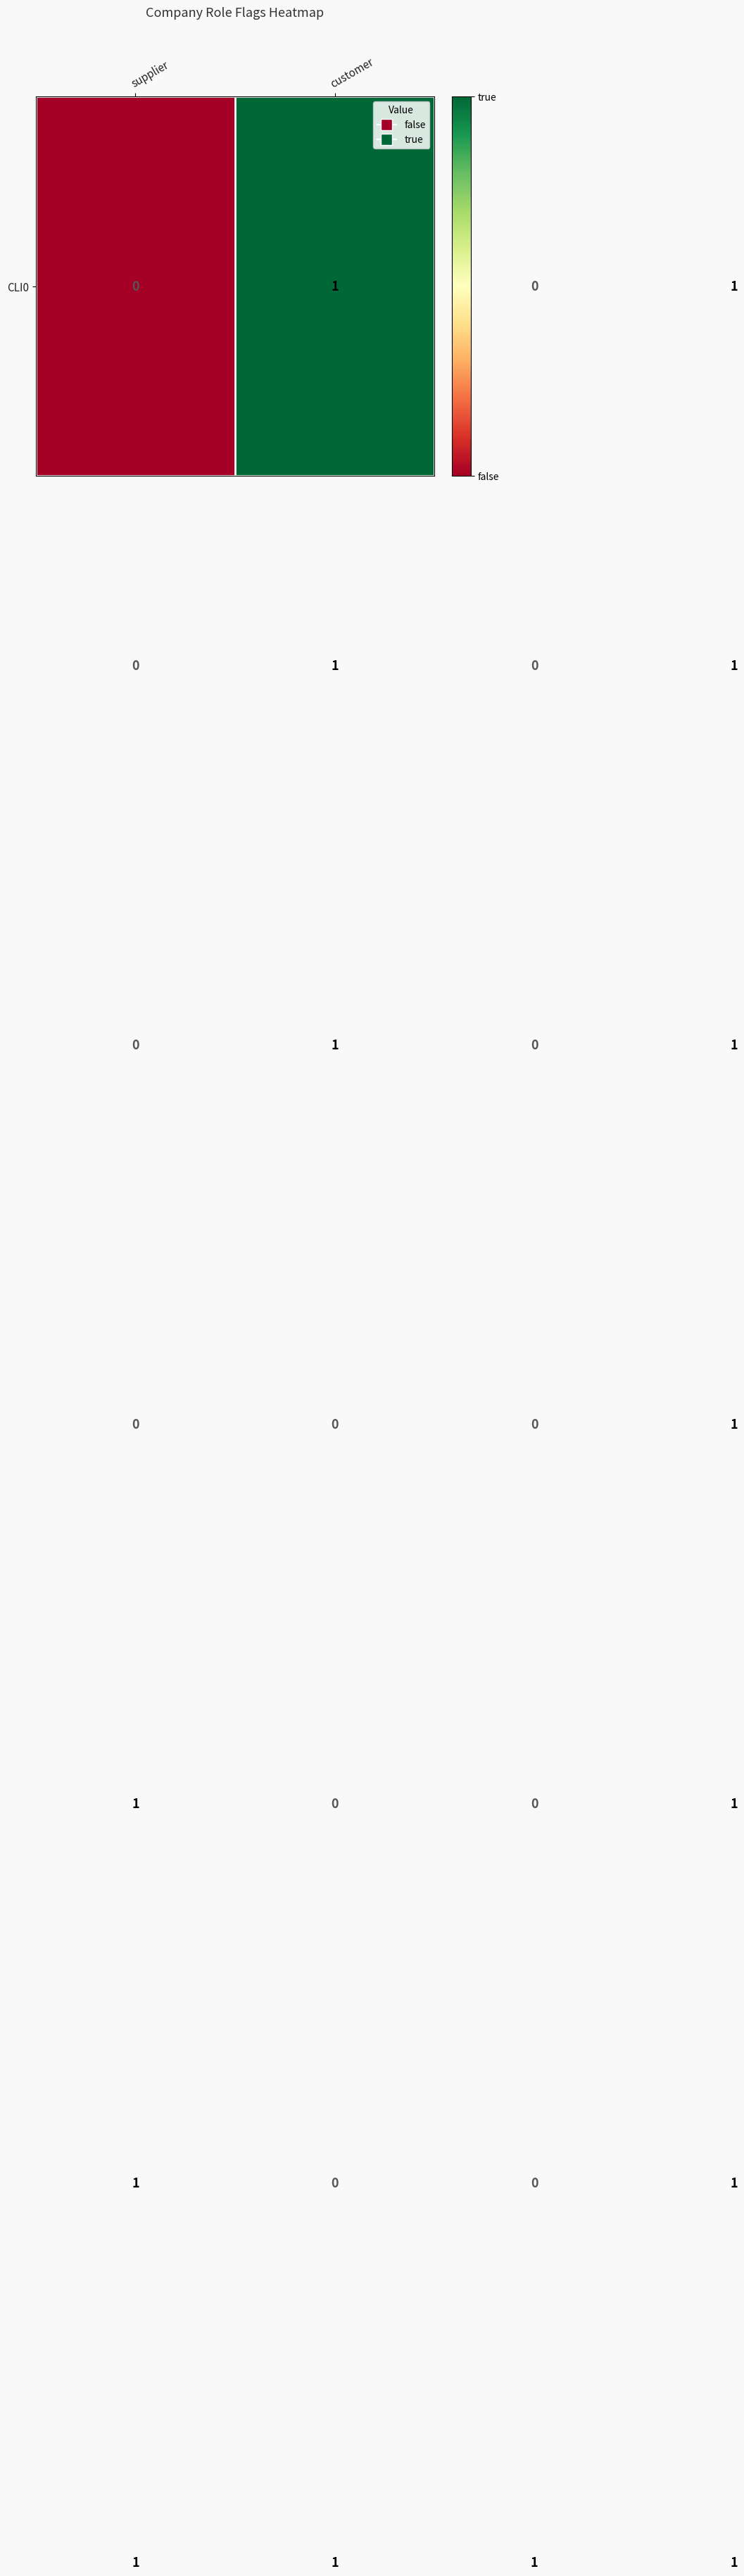

At how many categories does at least one series exceed 0?

4